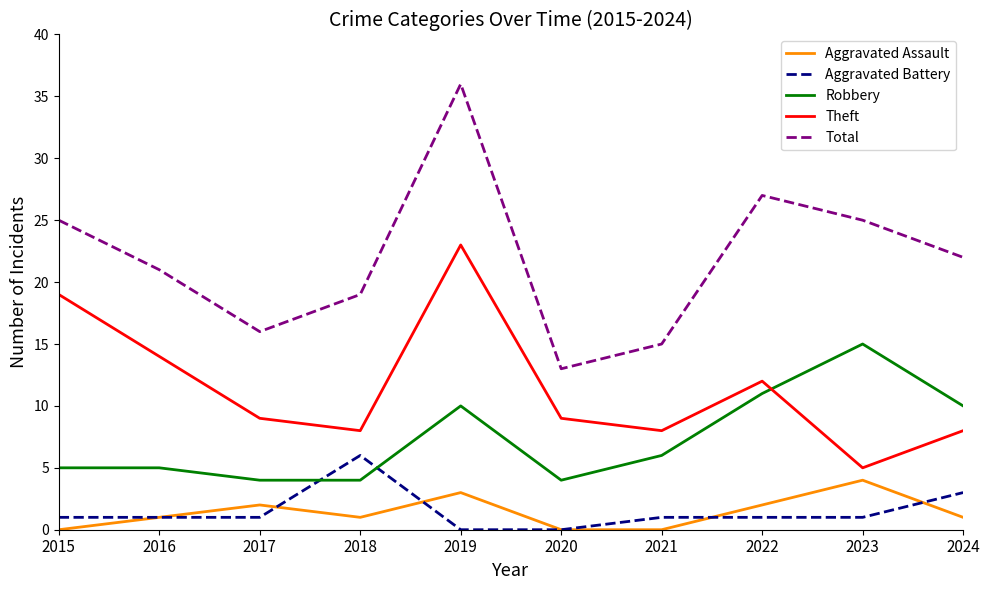

Which series has the largest total across all categories?

Total